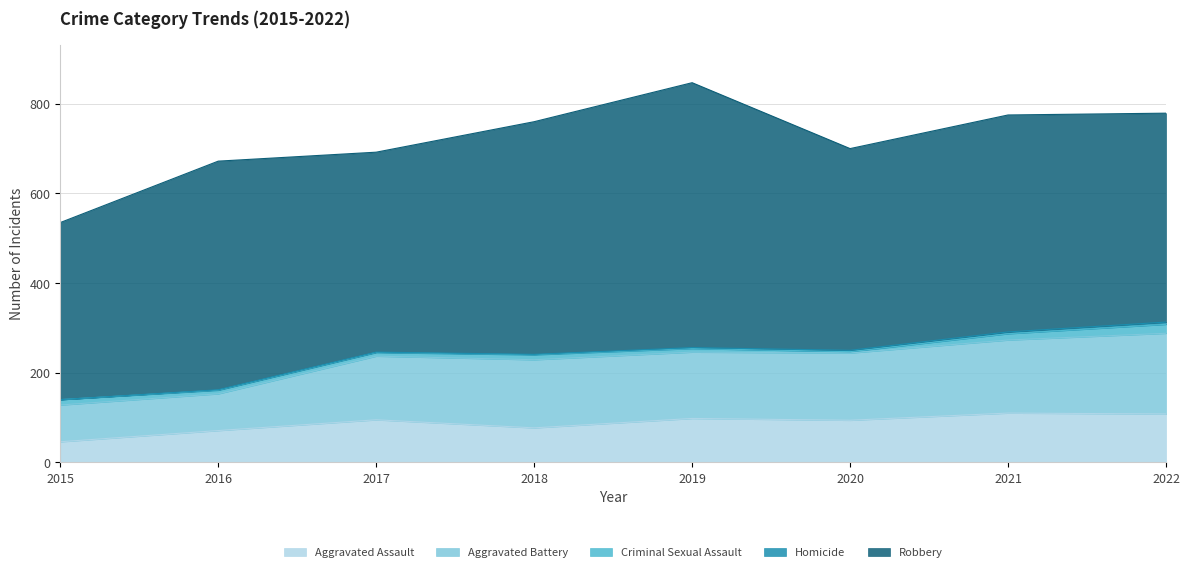

The Aggravated Battery series shows 148 at 2019. True or false?

True